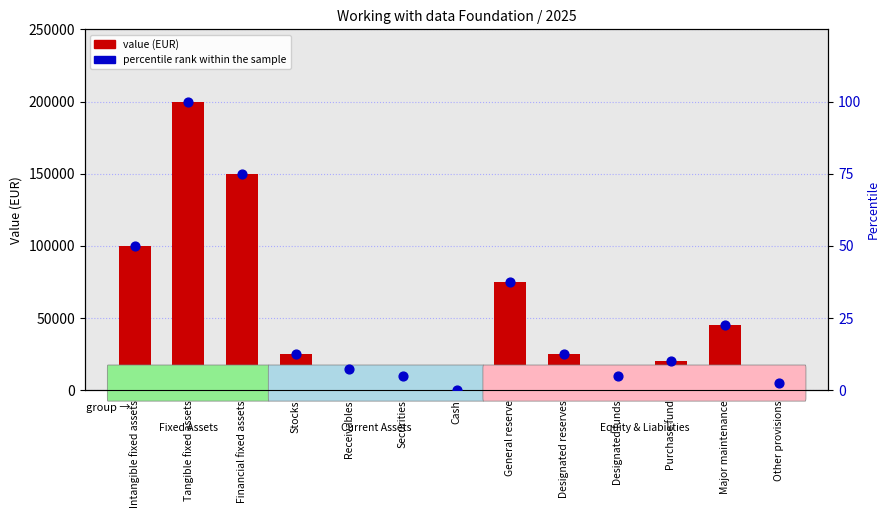

Is the value of percentile rank within the sample at Tangible fixed assets greater than the value of value at Major maintenance?

No